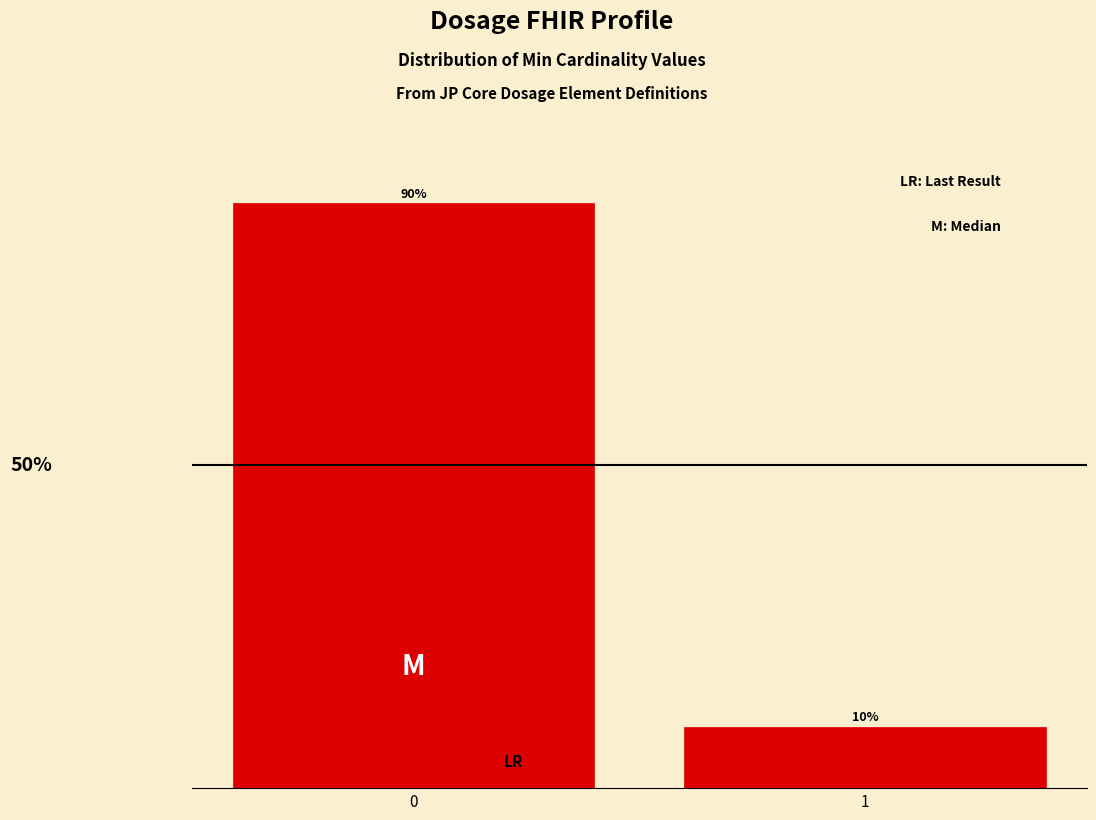

Are the bars horizontal?

No